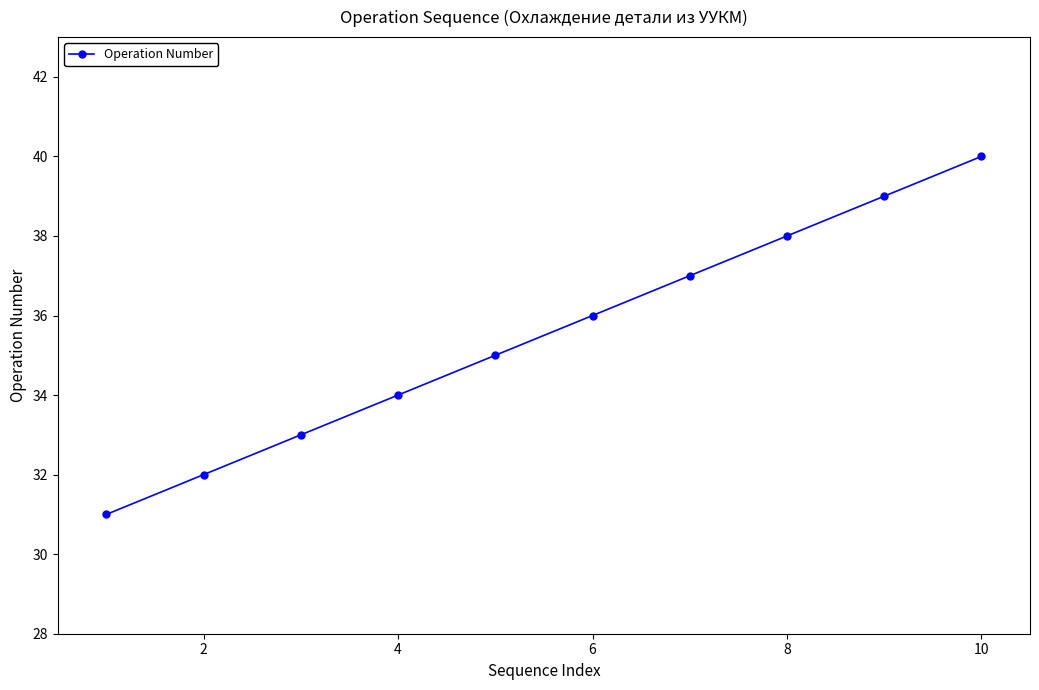

What is the smallest value displayed?

31